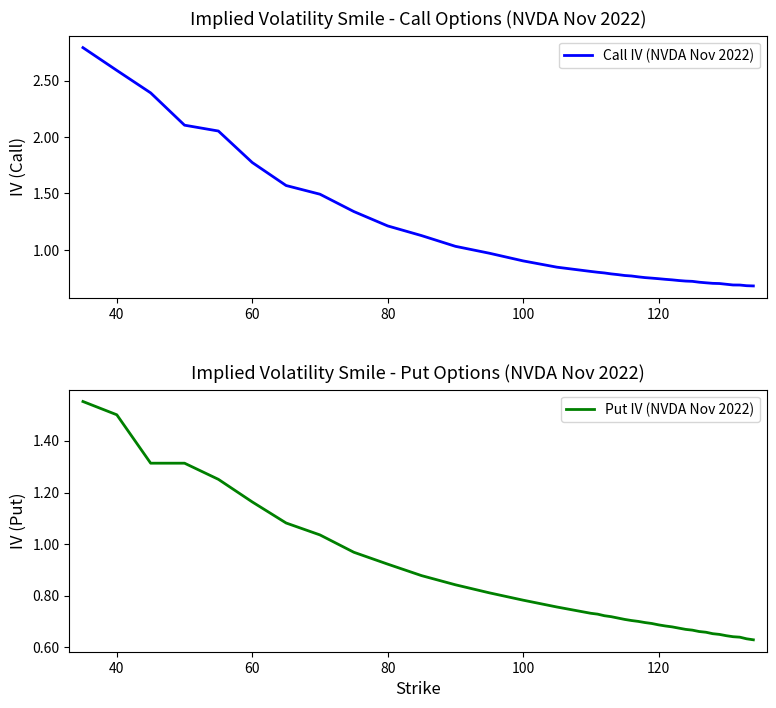

Reading left to right, what are all the values shown in this chart?

Call IV (NVDA Nov 2022): 2.8	2.6	2.4	2.1	2.1	1.8	1.6	1.5	1.3	1.2	1.1	1.0	1.0	0.9	0.8	0.8	0.8	0.8	0.8	0.8	0.8	0.8	0.8	0.8	0.8	0.7	0.7	0.7	0.7	0.7	0.7	0.7	0.7	0.7	0.7	0.7	0.7	0.7	0.7	0.7
Put IV (NVDA Nov 2022): 1.6	1.5	1.3	1.3	1.3	1.2	1.1	1.0	1.0	0.9	0.9	0.8	0.8	0.8	0.8	0.7	0.7	0.7	0.7	0.7	0.7	0.7	0.7	0.7	0.7	0.7	0.7	0.7	0.7	0.7	0.7	0.7	0.7	0.7	0.7	0.6	0.6	0.6	0.6	0.6